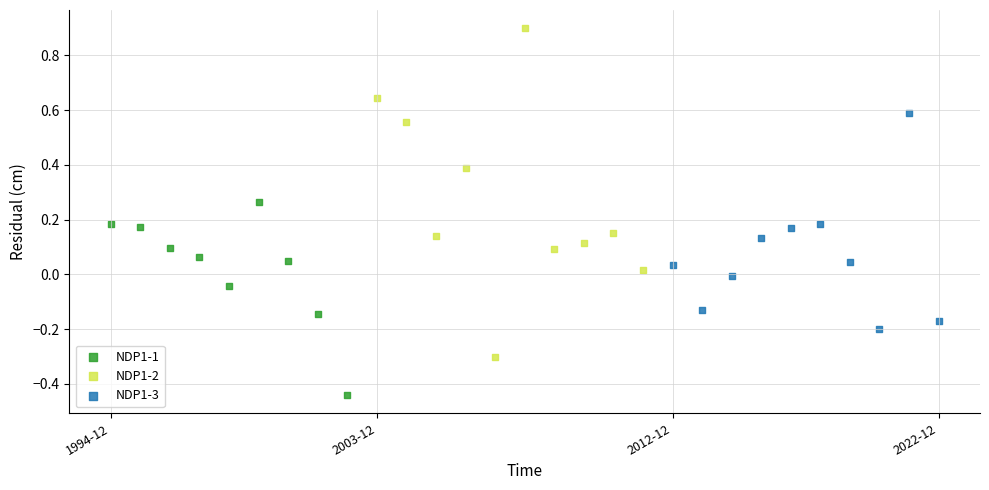

Which series has the largest Y range (max minus min)?

NDP1-2